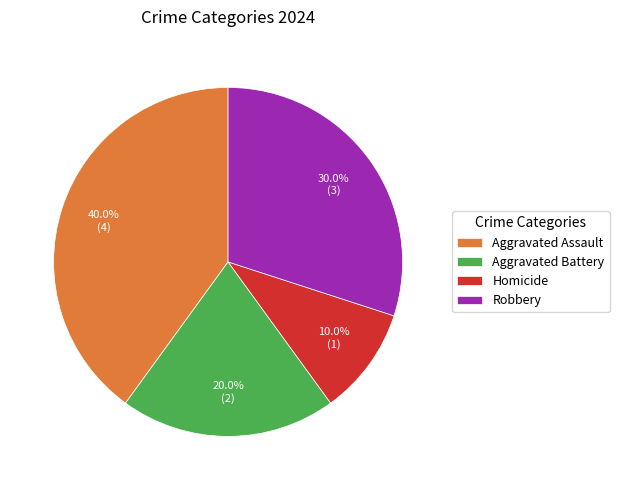

To the nearest percent, what portion does Aggravated Battery represent?

20%